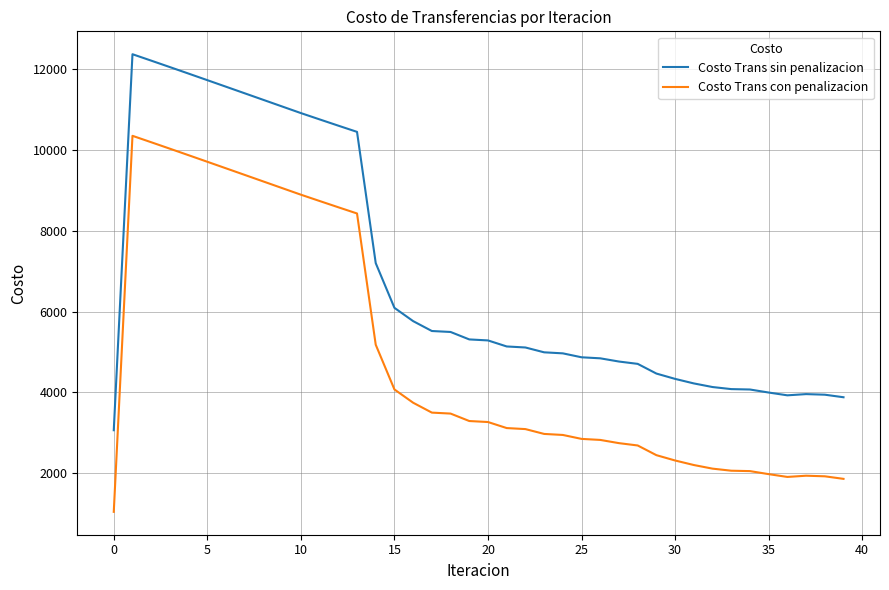

In Costo Trans con penalizacion, how many points are lower than both neighbors (excluding endpoints)?

1